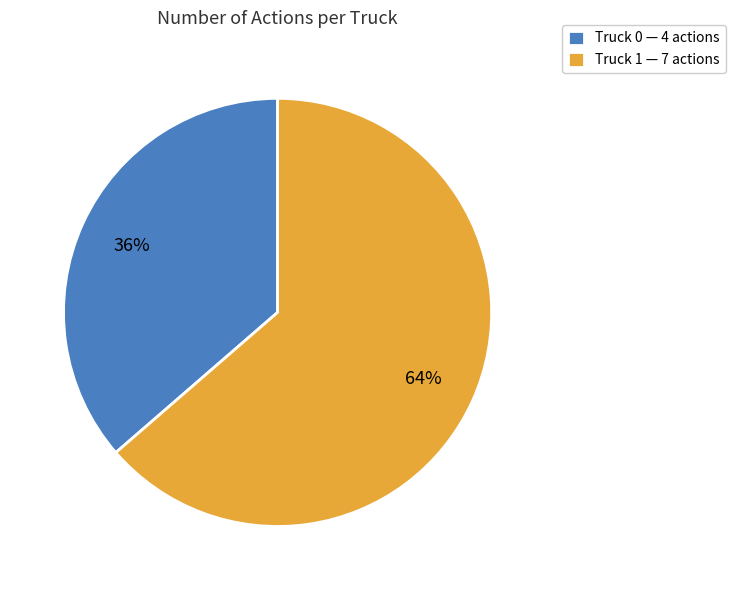

Combined, do Truck 1 — 7 actions and Truck 0 — 4 actions account for over 50%?

Yes